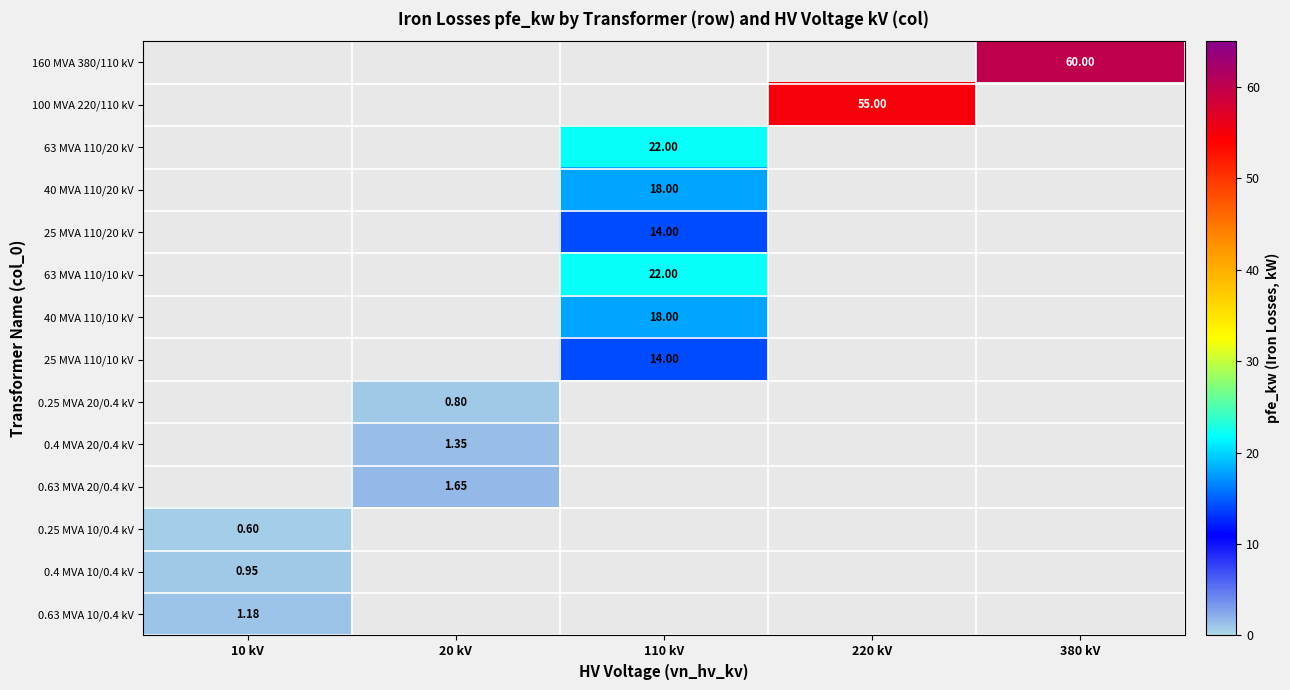

Count the number of data series in this chart.

14